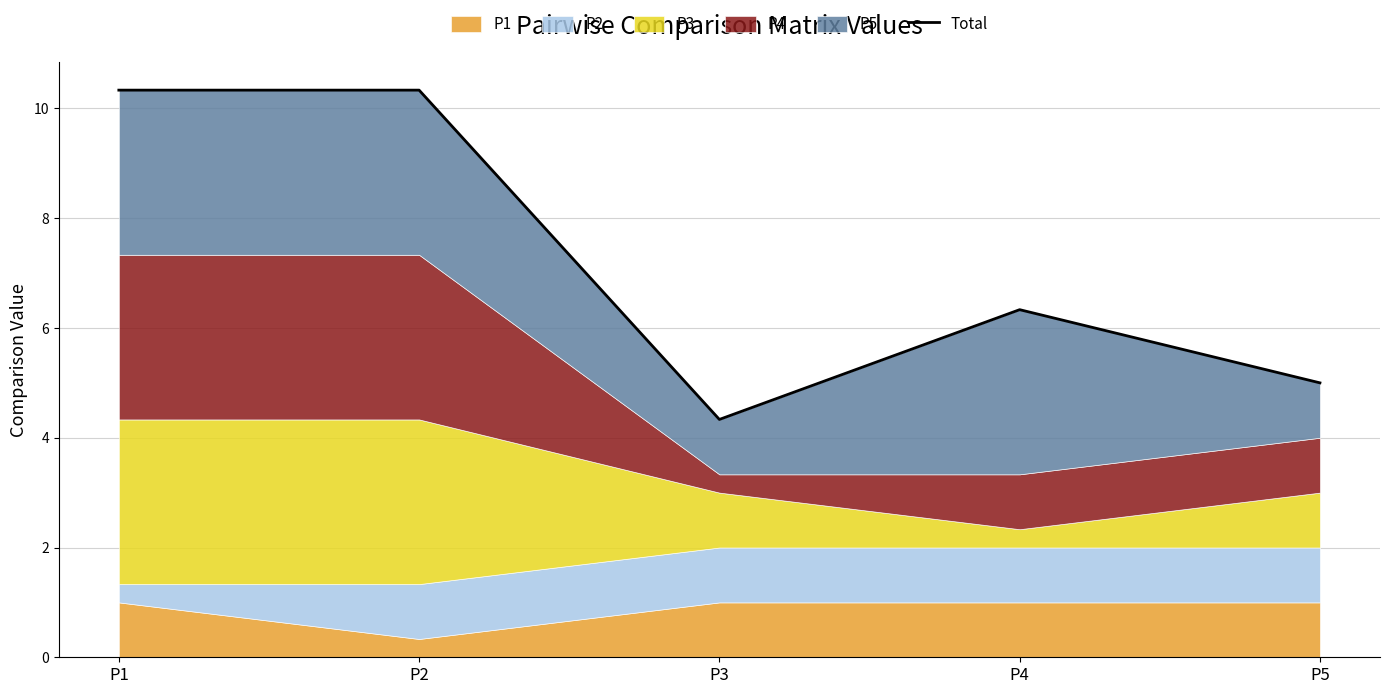

The value at P5 is 5.0. True or false?

True